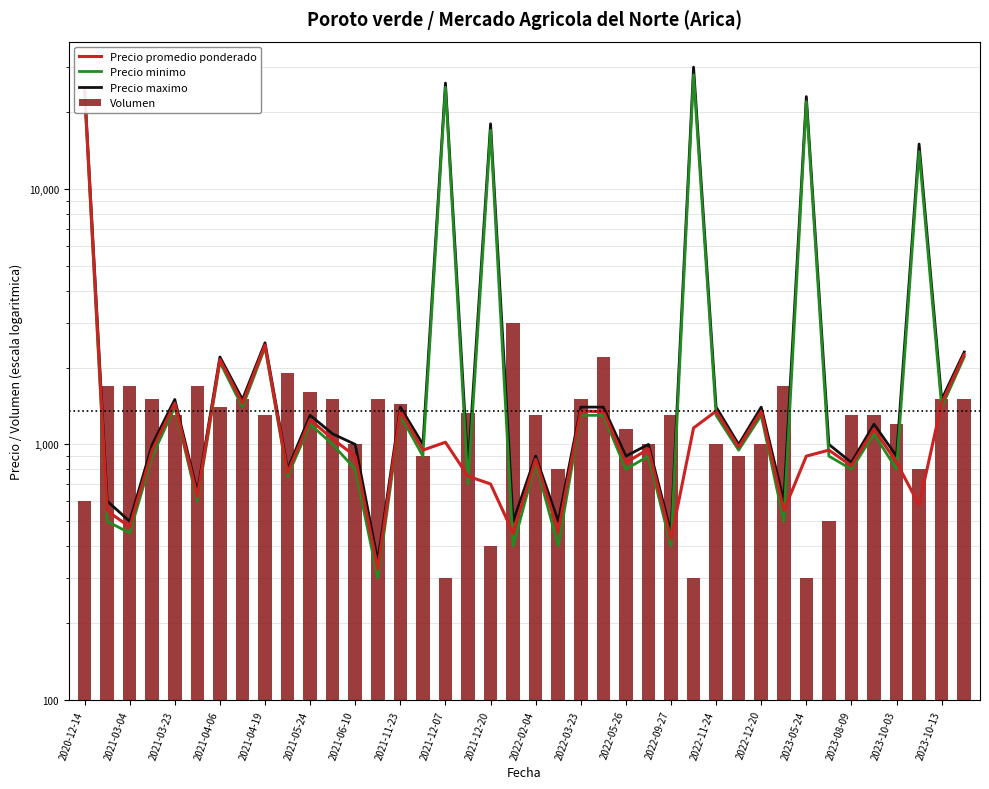

True or false: Volumen has a value of 1352 at 2022-12-20.

False